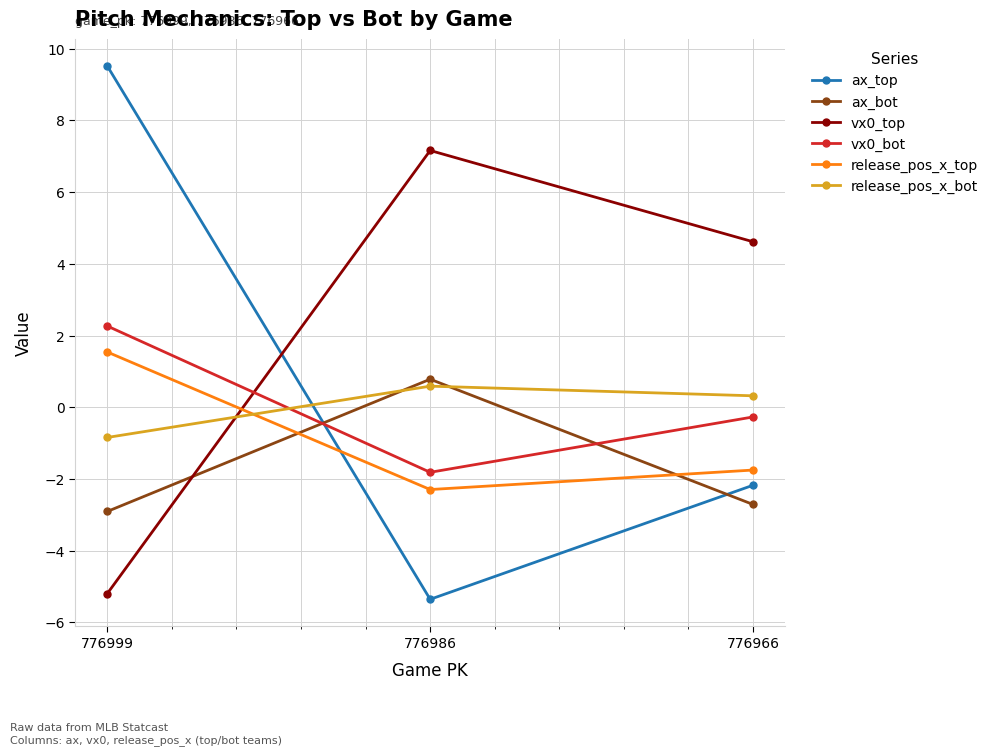

What is the total value across all series at 776986?

-0.9